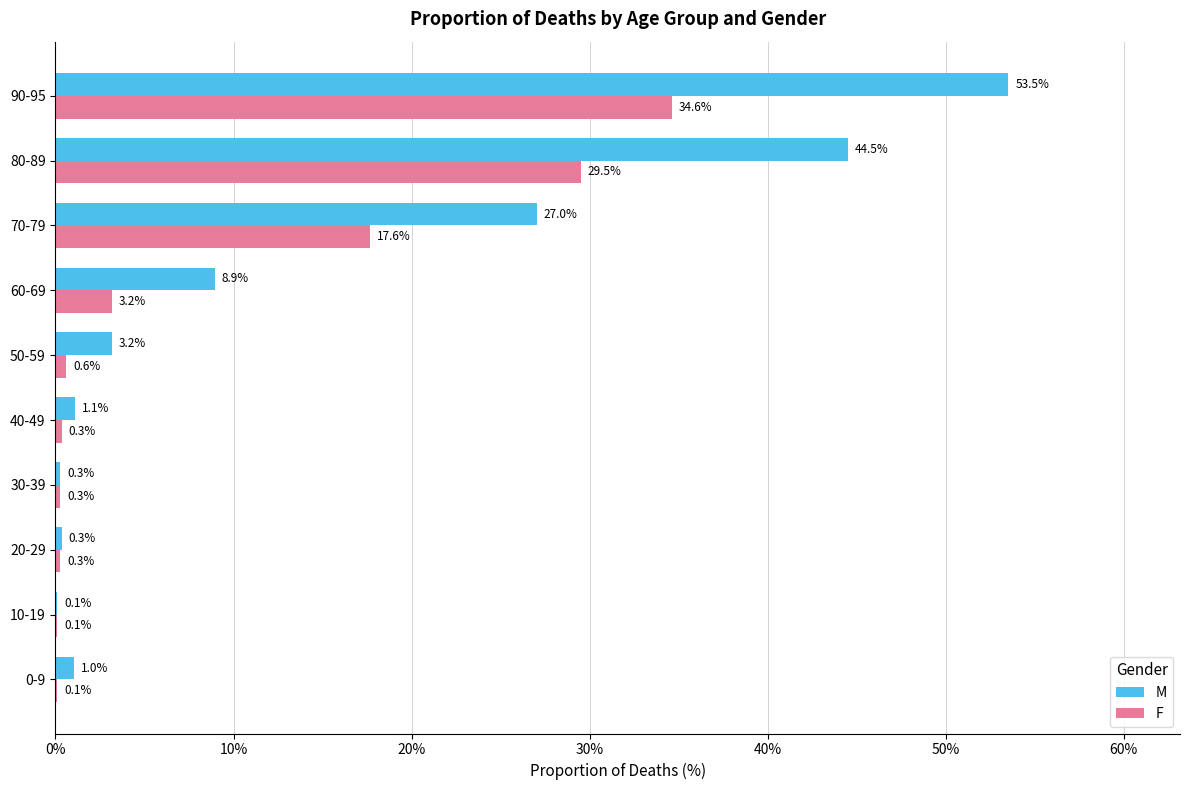

Which category has the highest value in the F series?

90-95